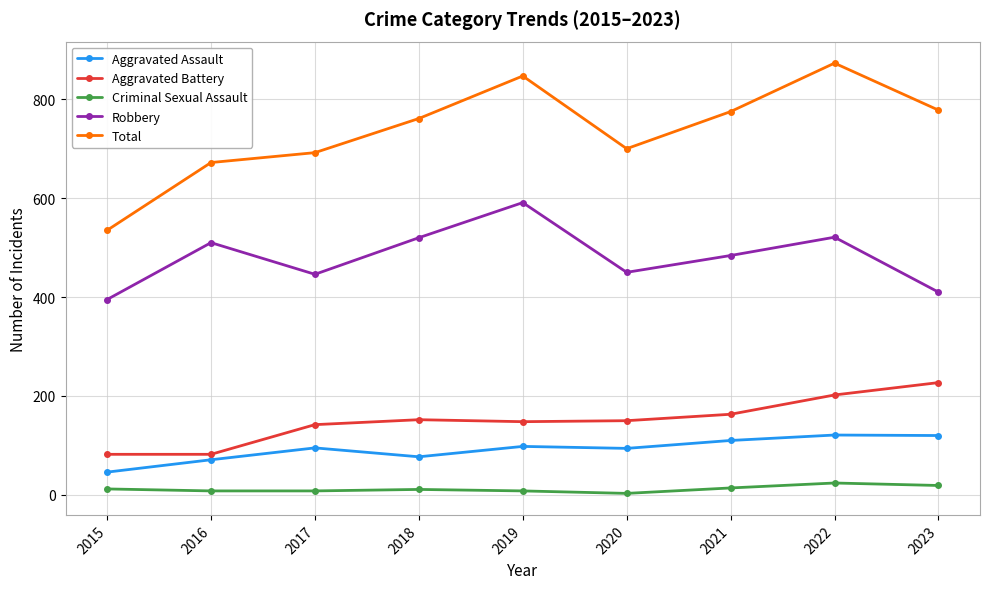

True or false: Aggravated Assault has more than 1 interior local peaks.

True